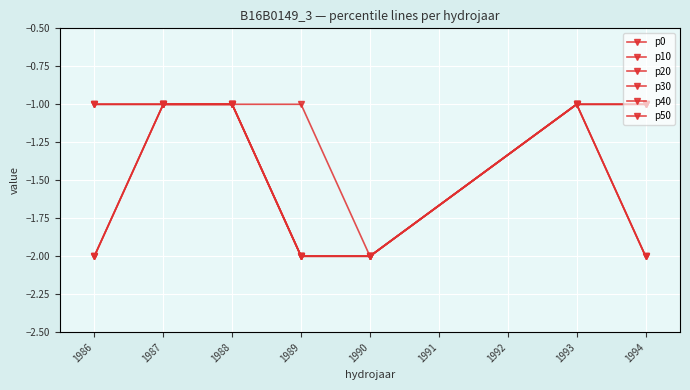

What is the value of the p10 point at the 7th from the left?

-2